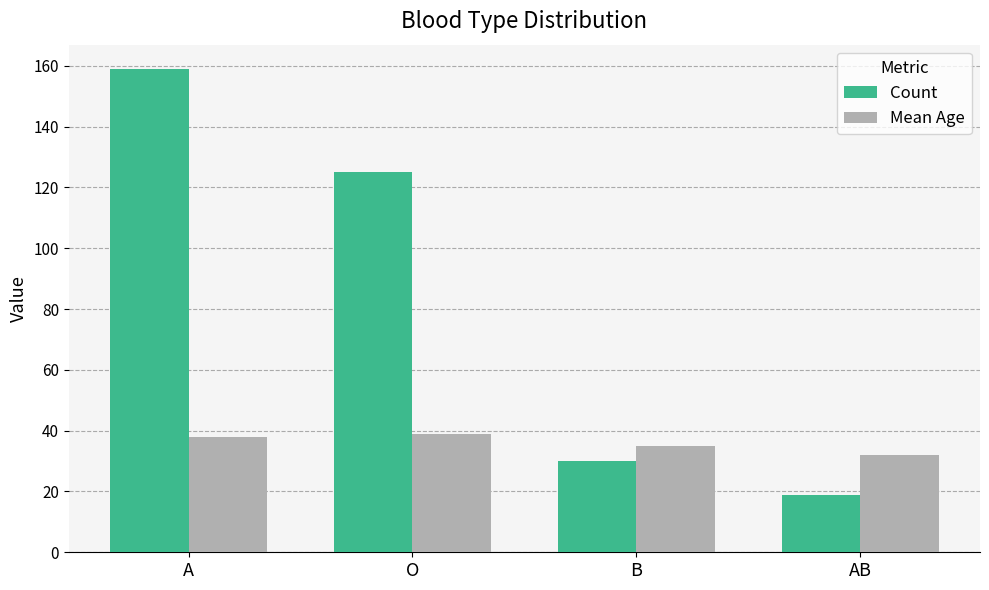

What is the average value of the Count series?

83